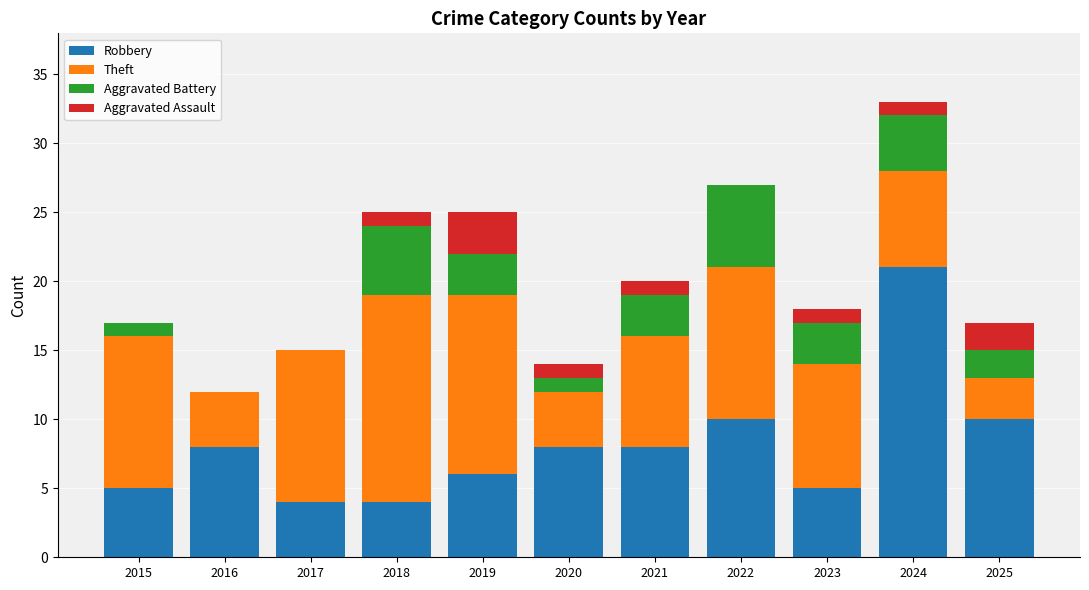

At which category is the sum across all series the highest?

2024